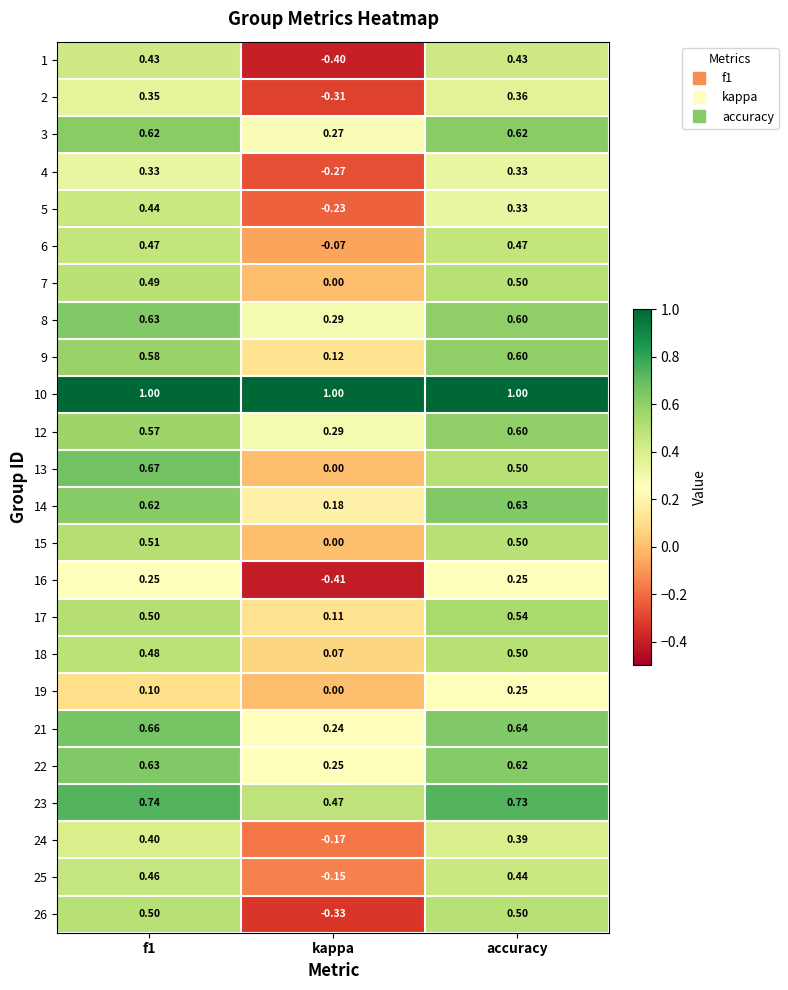

At which label does 14 reach its peak?

accuracy